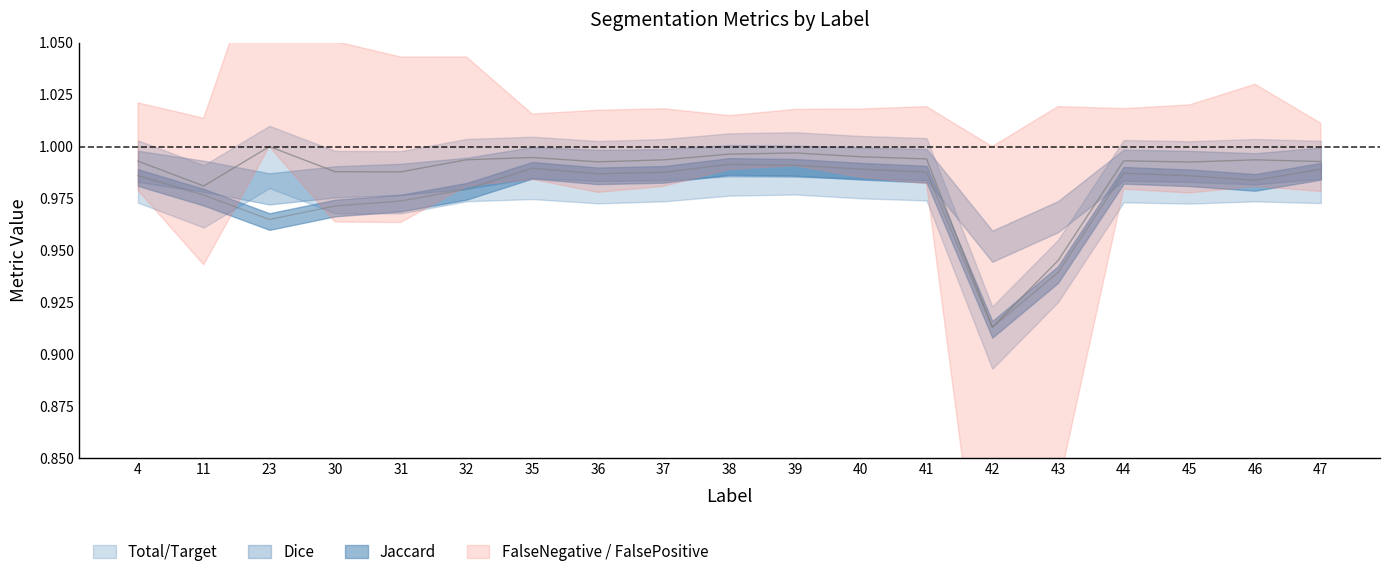

Read the Total/Target value at 38.

1.0